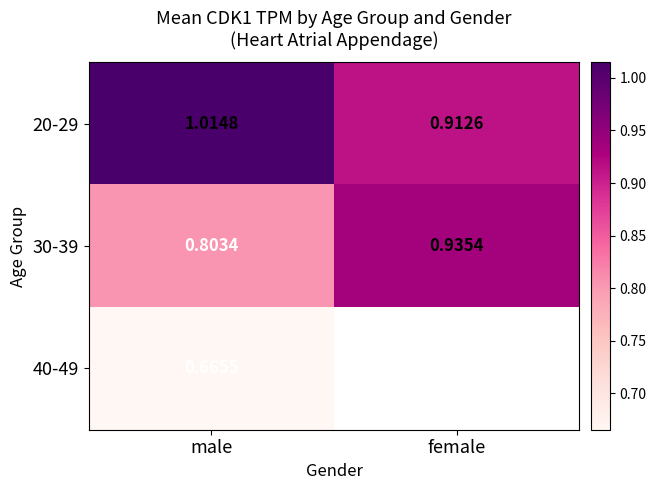

List the labels in order of 20-29 value, largest first.

male, female